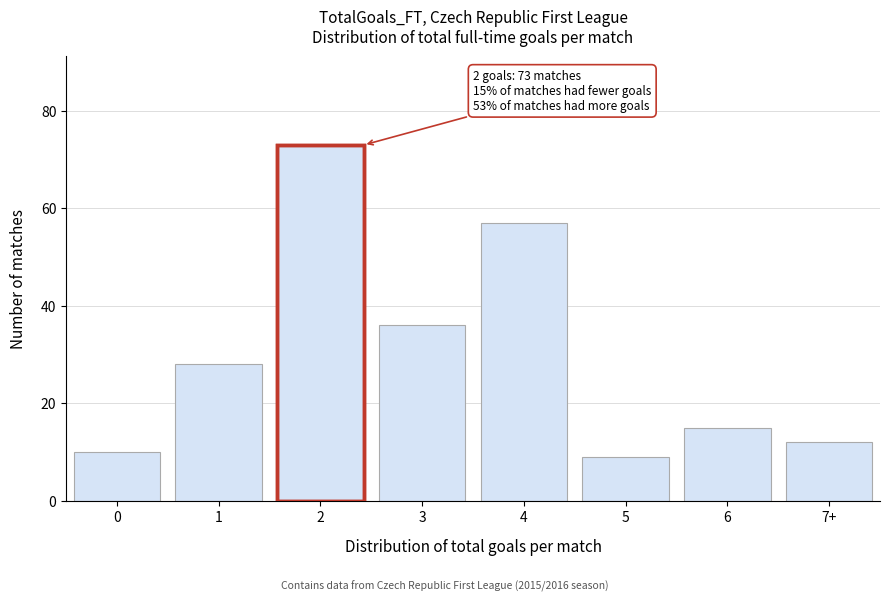

Reading left to right, transcribe all the data shown in this chart.

0=10	1=28	2=73	3=36	4=57	5=9	6=15	7+=12